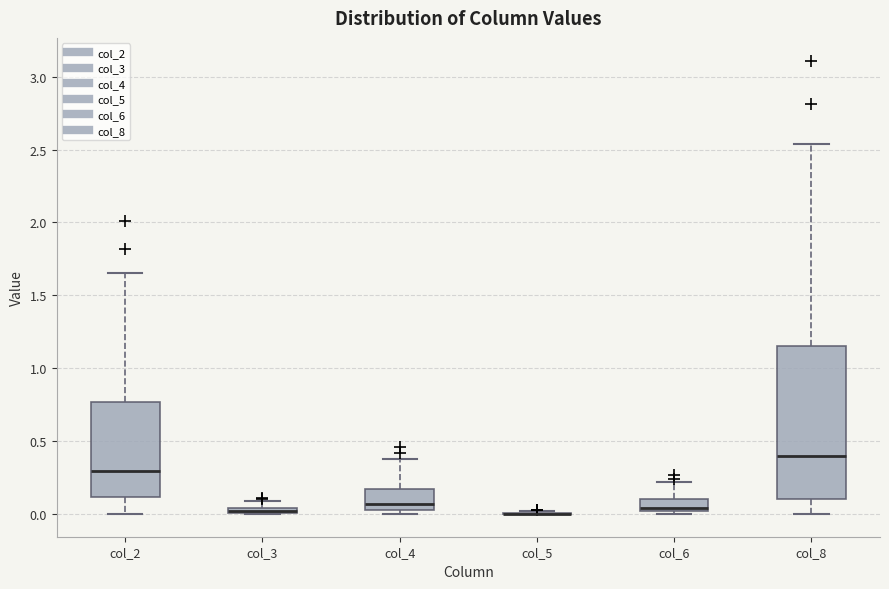

Comparing the boxes themselves (not the whiskers), which one is the tallest?

col_8